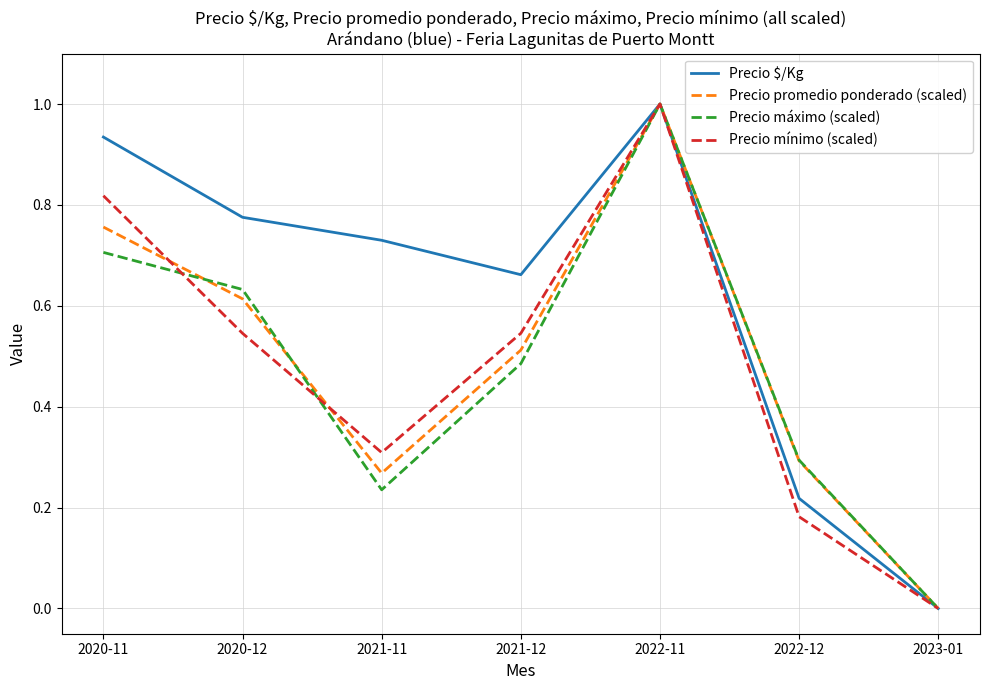

List the labels in order of Precio $/Kg value, largest first.

2022-11, 2020-11, 2020-12, 2021-11, 2021-12, 2022-12, 2023-01